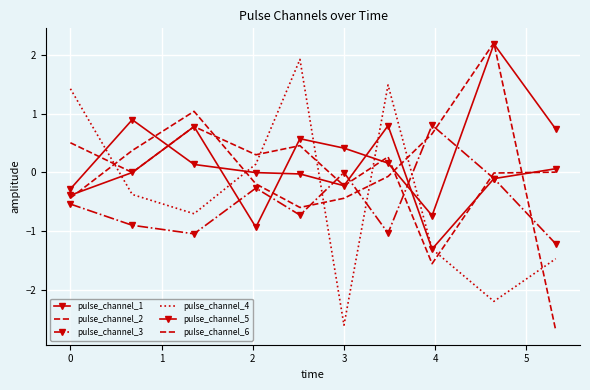

What is the value of the pulse_channel_3 point at the 9th from the left?

-0.1